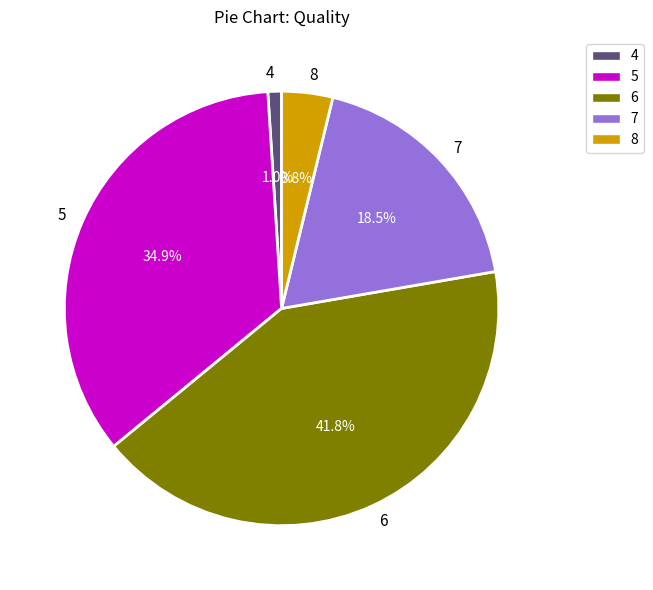

Which slice is the smallest?

4